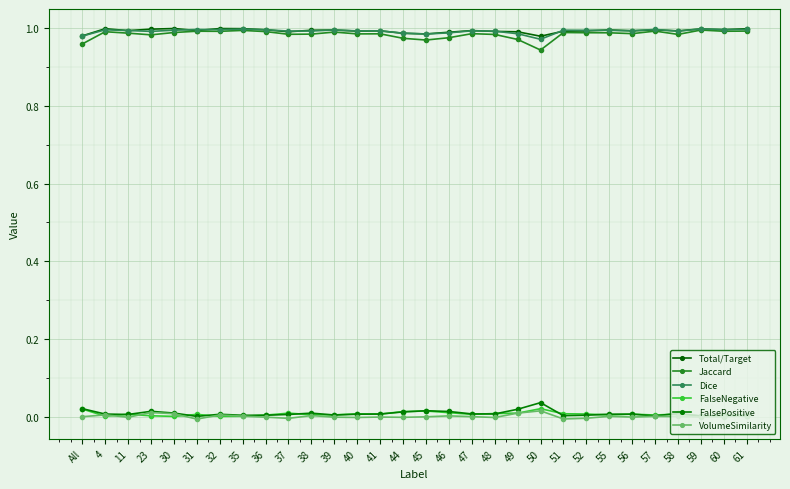

Reading right to left, transcribe all the data shown in this chart.

Total/Target: 61=1.0	60=1.0	59=1.0	58=1.0	57=1.0	56=1.0	55=1.0	52=1.0	51=1.0	50=1.0	49=1.0	48=1.0	47=1.0	46=1.0	45=1.0	44=1.0	41=1.0	40=1.0	39=1.0	38=1.0	37=1.0	36=1.0	35=1.0	32=1.0	31=1.0	30=1.0	23=1.0	11=1.0	4=1.0	All=1.0
Jaccard: 61=1.0	60=1.0	59=1.0	58=1.0	57=1.0	56=1.0	55=1.0	52=1.0	51=1.0	50=0.9	49=1.0	48=1.0	47=1.0	46=1.0	45=1.0	44=1.0	41=1.0	40=1.0	39=1.0	38=1.0	37=1.0	36=1.0	35=1.0	32=1.0	31=1.0	30=1.0	23=1.0	11=1.0	4=1.0	All=1.0
Dice: 61=1.0	60=1.0	59=1.0	58=1.0	57=1.0	56=1.0	55=1.0	52=1.0	51=1.0	50=1.0	49=1.0	48=1.0	47=1.0	46=1.0	45=1.0	44=1.0	41=1.0	40=1.0	39=1.0	38=1.0	37=1.0	36=1.0	35=1.0	32=1.0	31=1.0	30=1.0	23=1.0	11=1.0	4=1.0	All=1.0
FalseNegative: 61=0.0	60=0.0	59=0.0	58=0.0	57=0.0	56=0.0	55=0.0	52=0.0	51=0.0	50=0.0	49=0.0	48=0.0	47=0.0	46=0.0	45=0.0	44=0.0	41=0.0	40=0.0	39=0.0	38=0.0	37=0.0	36=0.0	35=0.0	32=0.0	31=0.0	30=0.0	23=0.0	11=0.0	4=0.0	All=0.0
FalsePositive: 61=0.0	60=0.0	59=0.0	58=0.0	57=0.0	56=0.0	55=0.0	52=0.0	51=0.0	50=0.0	49=0.0	48=0.0	47=0.0	46=0.0	45=0.0	44=0.0	41=0.0	40=0.0	39=0.0	38=0.0	37=0.0	36=0.0	35=0.0	32=0.0	31=0.0	30=0.0	23=0.0	11=0.0	4=0.0	All=0.0
VolumeSimilarity: 61=0.0	60=0.0	59=0.0	58=0.0	57=0.0	56=0.0	55=0.0	52=-0.0	51=-0.0	50=0.0	49=0.0	48=-0.0	47=0.0	46=0.0	45=0.0	44=-0.0	41=0.0	40=-0.0	39=-0.0	38=0.0	37=-0.0	36=-0.0	35=0.0	32=0.0	31=-0.0	30=0.0	23=0.0	11=-0.0	4=0.0	All=0.0